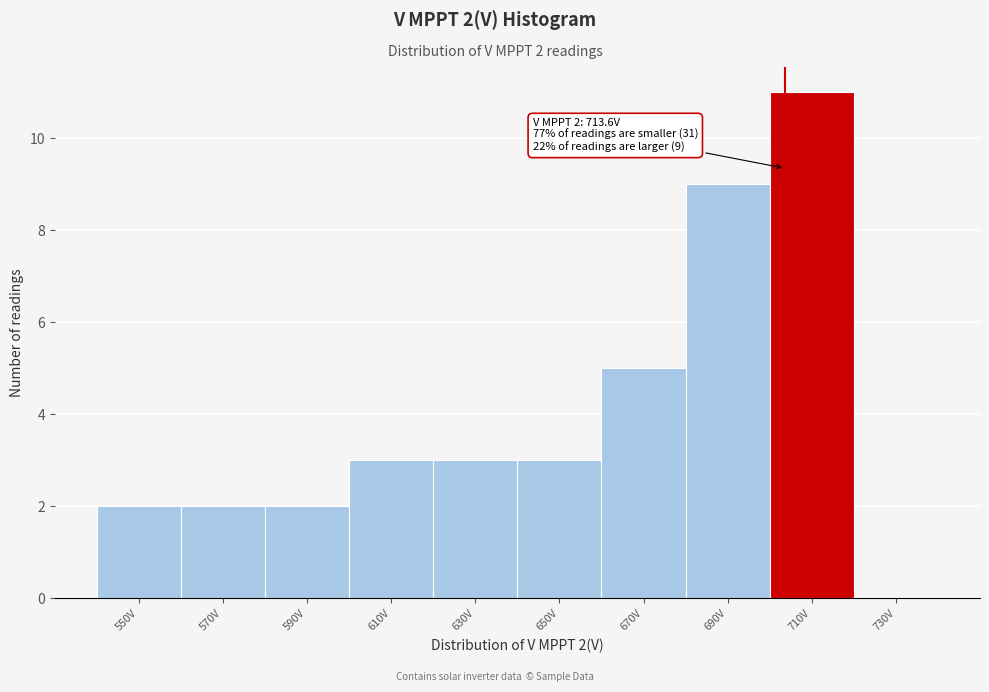

Reading left to right, list all the values displayed in this chart.

550V=2	570V=2	590V=2	610V=3	630V=3	650V=3	670V=5	690V=9	710V=11	730V=0